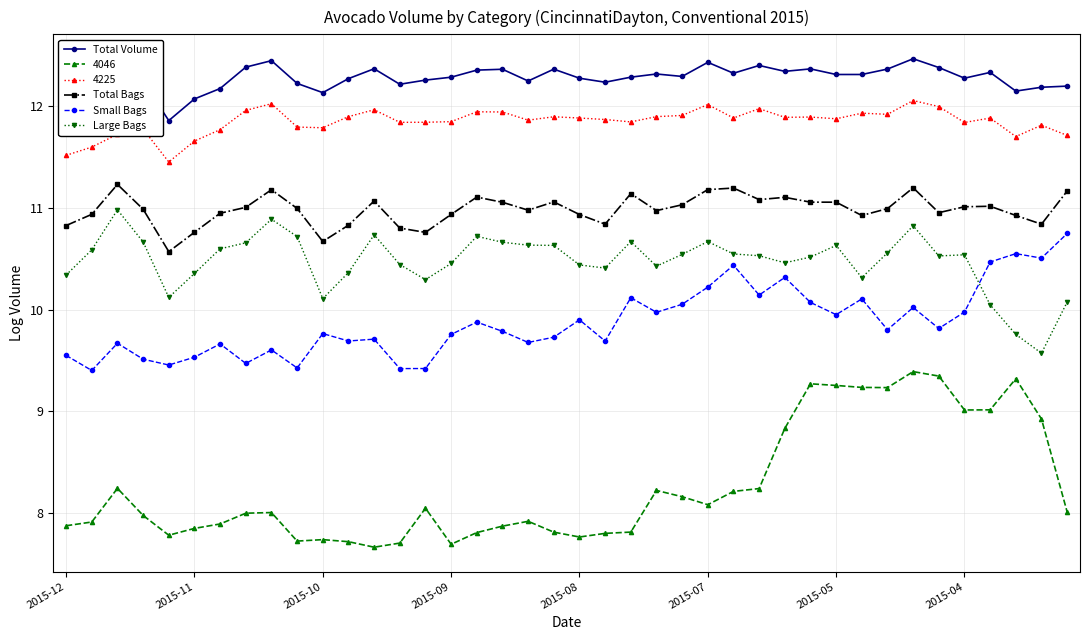

Count the number of categories in the chart.

40